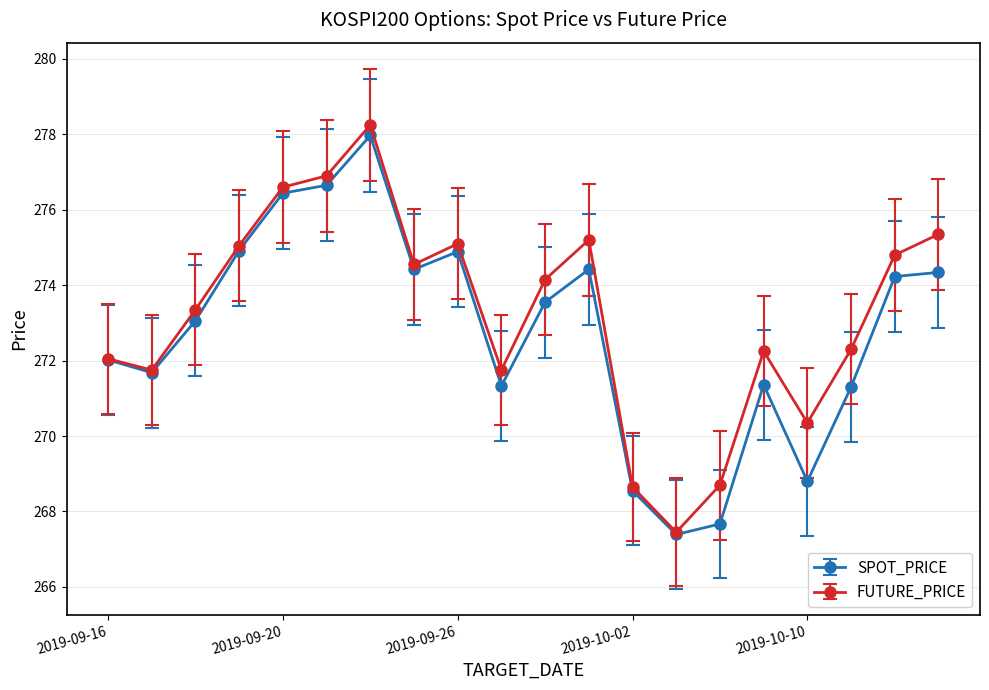

What is the minimum value for SPOT_PRICE?

267.4